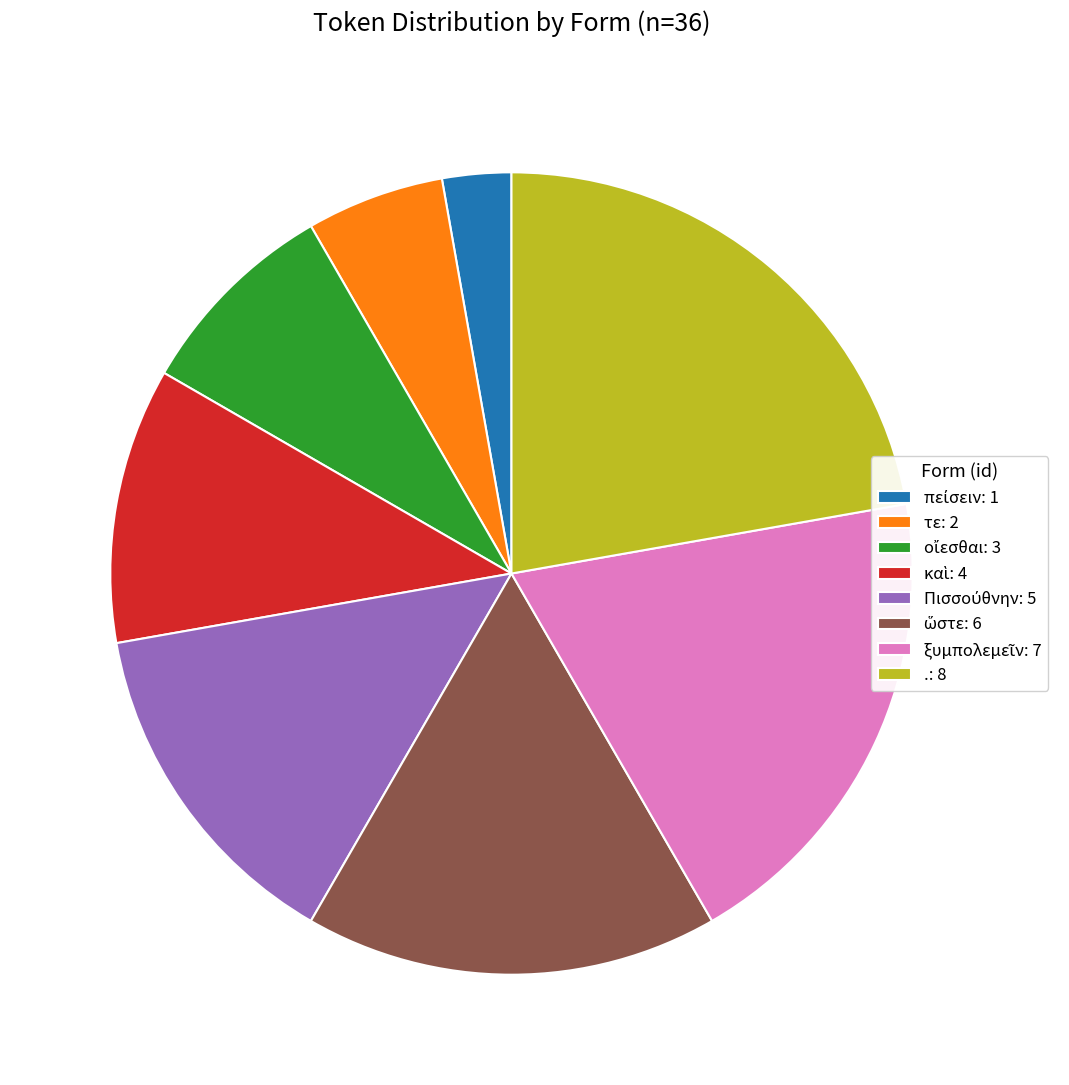

The . slice represents 35% of the pie. True or false?

False